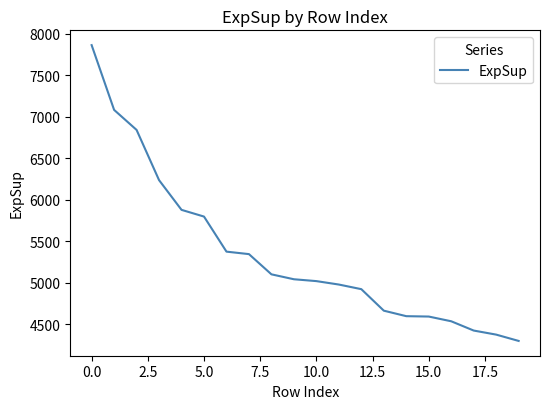

What is the greatest value displayed?

7862.3